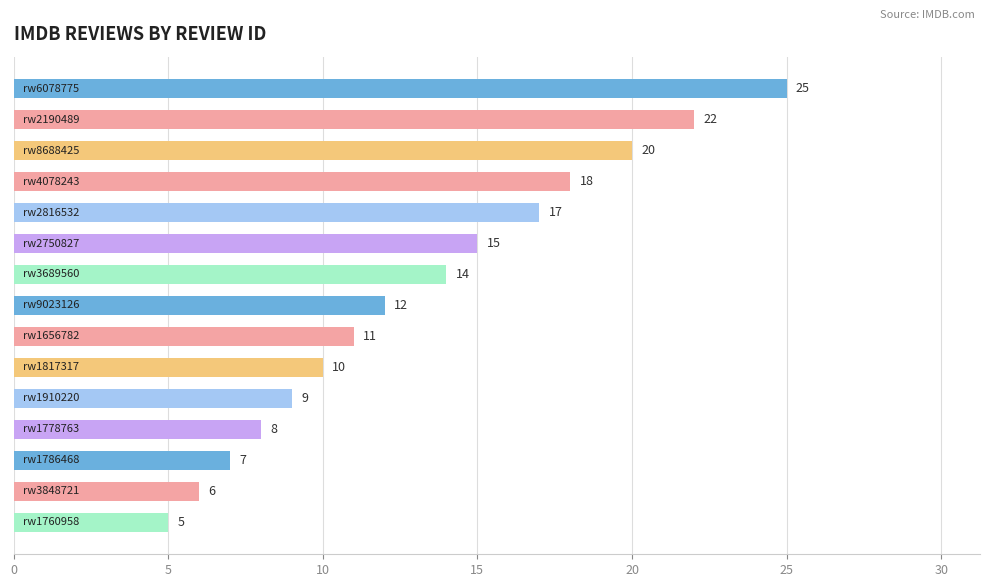

What is the value of the 3rd bar from the top?

20